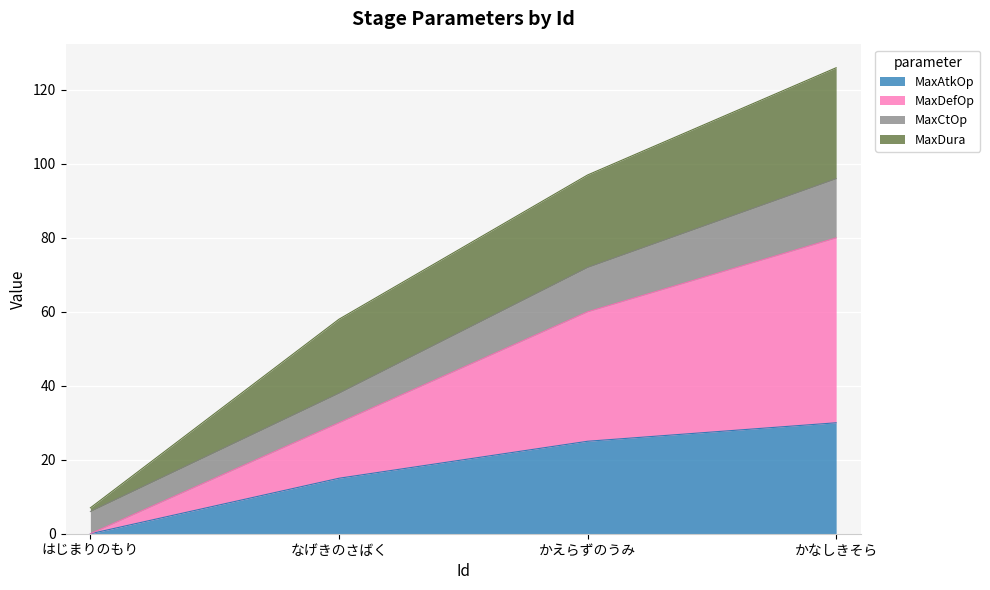

True or false: MaxDefOp has more than 0 interior local peaks.

False